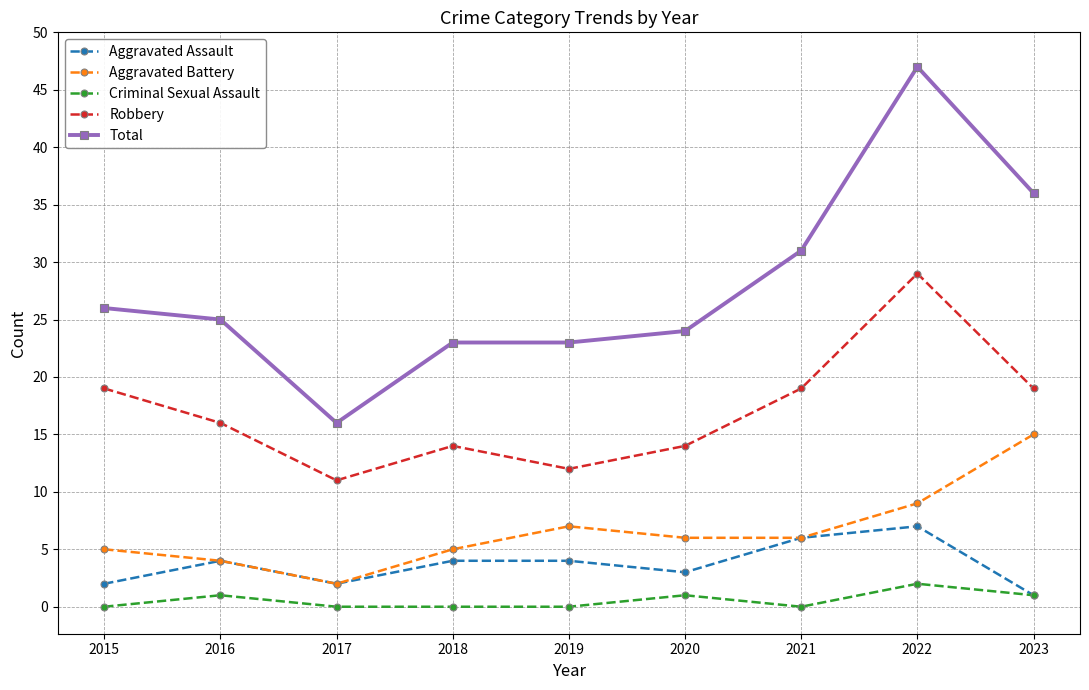

What is the maximum value for Criminal Sexual Assault?

2